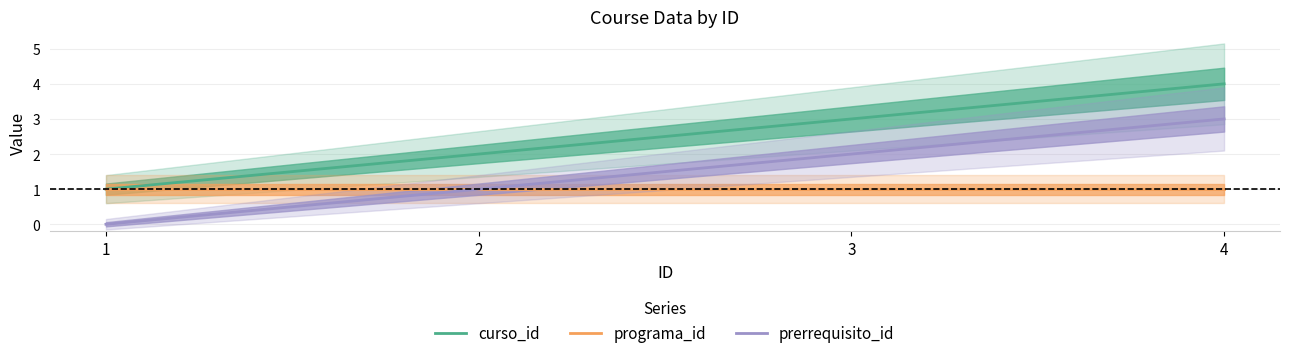

Where is curso_id nearest to the value 2?

2